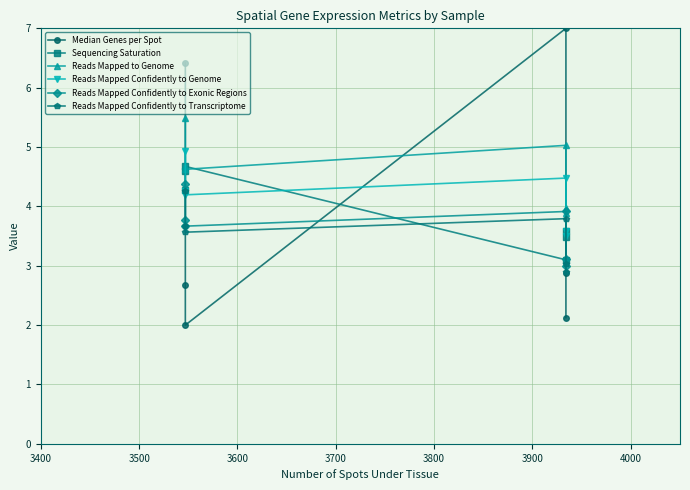

Is the value of Sequencing Saturation at 3500 greater than the value of Reads Mapped Confidently to Transcriptome at 3800?

Yes